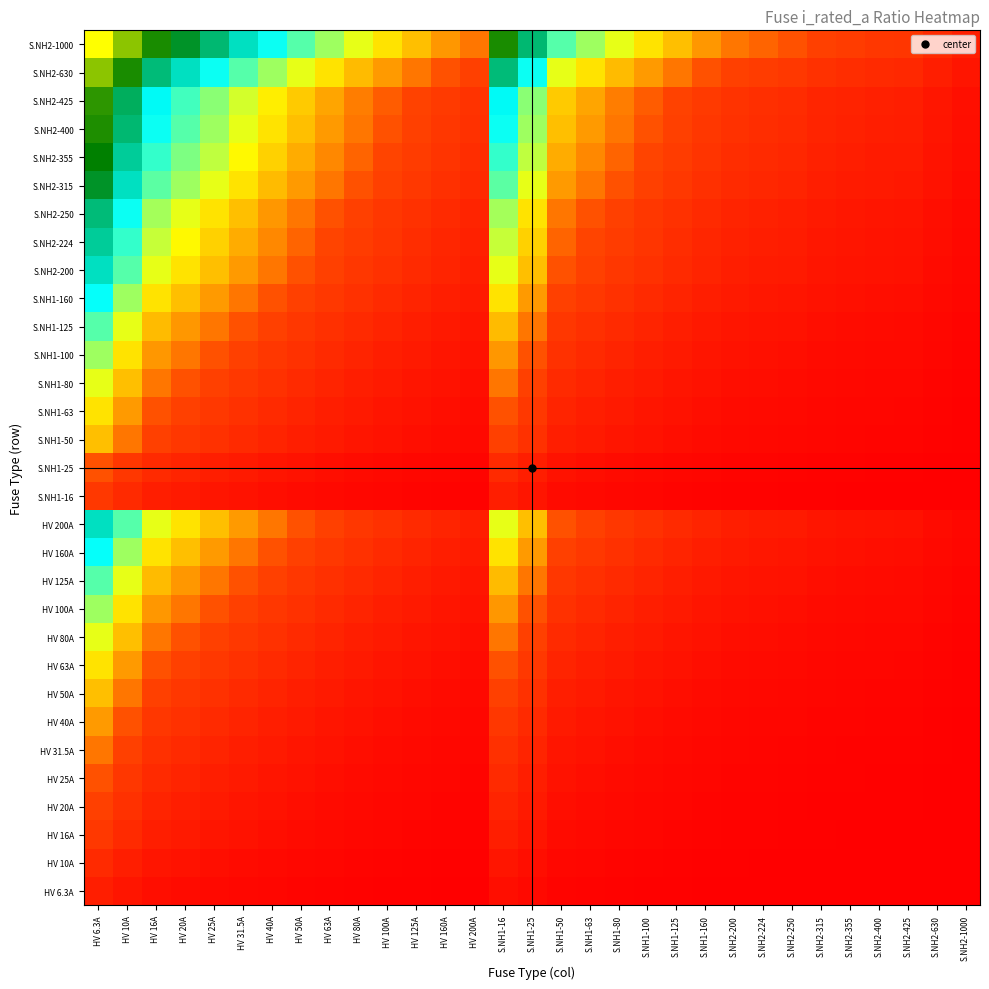

Reading left to right, extract all data points from this chart.

HV 6.3A: HV 6.3A=0.7	HV 10A=0.5	HV 16A=0.3	HV 20A=0.3	HV 25A=0.2	HV 31.5A=0.2	HV 40A=0.1	HV 50A=0.1	HV 63A=0.1	HV 80A=0.1	HV 100A=0.1	HV 125A=0.0	HV 160A=0.0	HV 200A=0.0	S.NH1-16=0.3	S.NH1-25=0.2	S.NH1-50=0.1	S.NH1-63=0.1	S.NH1-80=0.1	S.NH1-100=0.1	S.NH1-125=0.0	S.NH1-160=0.0	S.NH2-200=0.0	S.NH2-224=0.0	S.NH2-250=0.0	S.NH2-315=0.0	S.NH2-355=0.0	S.NH2-400=0.0	S.NH2-425=0.0	S.NH2-630=0.0	S.NH2-1000=0.0
HV 10A: HV 6.3A=1.0	HV 10A=0.7	HV 16A=0.5	HV 20A=0.4	HV 25A=0.3	HV 31.5A=0.3	HV 40A=0.2	HV 50A=0.2	HV 63A=0.1	HV 80A=0.1	HV 100A=0.1	HV 125A=0.1	HV 160A=0.1	HV 200A=0.0	S.NH1-16=0.5	S.NH1-25=0.3	S.NH1-50=0.2	S.NH1-63=0.1	S.NH1-80=0.1	S.NH1-100=0.1	S.NH1-125=0.1	S.NH1-160=0.1	S.NH2-200=0.0	S.NH2-224=0.0	S.NH2-250=0.0	S.NH2-315=0.0	S.NH2-355=0.0	S.NH2-400=0.0	S.NH2-425=0.0	S.NH2-630=0.0	S.NH2-1000=0.0
HV 16A: HV 6.3A=1.3	HV 10A=1.0	HV 16A=0.7	HV 20A=0.6	HV 25A=0.5	HV 31.5A=0.4	HV 40A=0.3	HV 50A=0.3	HV 63A=0.2	HV 80A=0.2	HV 100A=0.1	HV 125A=0.1	HV 160A=0.1	HV 200A=0.1	S.NH1-16=0.7	S.NH1-25=0.5	S.NH1-50=0.3	S.NH1-63=0.2	S.NH1-80=0.2	S.NH1-100=0.1	S.NH1-125=0.1	S.NH1-160=0.1	S.NH2-200=0.1	S.NH2-224=0.1	S.NH2-250=0.1	S.NH2-315=0.0	S.NH2-355=0.0	S.NH2-400=0.0	S.NH2-425=0.0	S.NH2-630=0.0	S.NH2-1000=0.0
HV 20A: HV 6.3A=1.4	HV 10A=1.1	HV 16A=0.8	HV 20A=0.7	HV 25A=0.6	HV 31.5A=0.5	HV 40A=0.4	HV 50A=0.3	HV 63A=0.3	HV 80A=0.2	HV 100A=0.2	HV 125A=0.1	HV 160A=0.1	HV 200A=0.1	S.NH1-16=0.8	S.NH1-25=0.6	S.NH1-50=0.3	S.NH1-63=0.3	S.NH1-80=0.2	S.NH1-100=0.2	S.NH1-125=0.1	S.NH1-160=0.1	S.NH2-200=0.1	S.NH2-224=0.1	S.NH2-250=0.1	S.NH2-315=0.1	S.NH2-355=0.1	S.NH2-400=0.0	S.NH2-425=0.0	S.NH2-630=0.0	S.NH2-1000=0.0
HV 25A: HV 6.3A=1.6	HV 10A=1.3	HV 16A=0.9	HV 20A=0.8	HV 25A=0.7	HV 31.5A=0.6	HV 40A=0.5	HV 50A=0.4	HV 63A=0.3	HV 80A=0.3	HV 100A=0.2	HV 125A=0.2	HV 160A=0.1	HV 200A=0.1	S.NH1-16=0.9	S.NH1-25=0.7	S.NH1-50=0.4	S.NH1-63=0.3	S.NH1-80=0.3	S.NH1-100=0.2	S.NH1-125=0.2	S.NH1-160=0.1	S.NH2-200=0.1	S.NH2-224=0.1	S.NH2-250=0.1	S.NH2-315=0.1	S.NH2-355=0.1	S.NH2-400=0.1	S.NH2-425=0.1	S.NH2-630=0.0	S.NH2-1000=0.0
HV 31.5A: HV 6.3A=1.8	HV 10A=1.4	HV 16A=1.1	HV 20A=0.9	HV 25A=0.8	HV 31.5A=0.7	HV 40A=0.6	HV 50A=0.5	HV 63A=0.4	HV 80A=0.3	HV 100A=0.3	HV 125A=0.2	HV 160A=0.2	HV 200A=0.1	S.NH1-16=1.1	S.NH1-25=0.8	S.NH1-50=0.5	S.NH1-63=0.4	S.NH1-80=0.3	S.NH1-100=0.3	S.NH1-125=0.2	S.NH1-160=0.2	S.NH2-200=0.1	S.NH2-224=0.1	S.NH2-250=0.1	S.NH2-315=0.1	S.NH2-355=0.1	S.NH2-400=0.1	S.NH2-425=0.1	S.NH2-630=0.0	S.NH2-1000=0.0
HV 40A: HV 6.3A=2.0	HV 10A=1.6	HV 16A=1.3	HV 20A=1.1	HV 25A=1.0	HV 31.5A=0.8	HV 40A=0.7	HV 50A=0.6	HV 63A=0.5	HV 80A=0.4	HV 100A=0.3	HV 125A=0.3	HV 160A=0.2	HV 200A=0.2	S.NH1-16=1.3	S.NH1-25=1.0	S.NH1-50=0.6	S.NH1-63=0.5	S.NH1-80=0.4	S.NH1-100=0.3	S.NH1-125=0.3	S.NH1-160=0.2	S.NH2-200=0.2	S.NH2-224=0.2	S.NH2-250=0.1	S.NH2-315=0.1	S.NH2-355=0.1	S.NH2-400=0.1	S.NH2-425=0.1	S.NH2-630=0.1	S.NH2-1000=0.0
HV 50A: HV 6.3A=2.2	HV 10A=1.8	HV 16A=1.4	HV 20A=1.3	HV 25A=1.1	HV 31.5A=1.0	HV 40A=0.8	HV 50A=0.7	HV 63A=0.6	HV 80A=0.5	HV 100A=0.4	HV 125A=0.3	HV 160A=0.3	HV 200A=0.2	S.NH1-16=1.4	S.NH1-25=1.1	S.NH1-50=0.7	S.NH1-63=0.6	S.NH1-80=0.5	S.NH1-100=0.4	S.NH1-125=0.3	S.NH1-160=0.3	S.NH2-200=0.2	S.NH2-224=0.2	S.NH2-250=0.2	S.NH2-315=0.1	S.NH2-355=0.1	S.NH2-400=0.1	S.NH2-425=0.1	S.NH2-630=0.1	S.NH2-1000=0.0
HV 63A: HV 6.3A=2.4	HV 10A=2.0	HV 16A=1.6	HV 20A=1.4	HV 25A=1.3	HV 31.5A=1.1	HV 40A=0.9	HV 50A=0.8	HV 63A=0.7	HV 80A=0.6	HV 100A=0.5	HV 125A=0.4	HV 160A=0.3	HV 200A=0.3	S.NH1-16=1.6	S.NH1-25=1.3	S.NH1-50=0.8	S.NH1-63=0.7	S.NH1-80=0.6	S.NH1-100=0.5	S.NH1-125=0.4	S.NH1-160=0.3	S.NH2-200=0.3	S.NH2-224=0.2	S.NH2-250=0.2	S.NH2-315=0.2	S.NH2-355=0.2	S.NH2-400=0.1	S.NH2-425=0.1	S.NH2-630=0.1	S.NH2-1000=0.1
HV 80A: HV 6.3A=2.6	HV 10A=2.2	HV 16A=1.8	HV 20A=1.6	HV 25A=1.4	HV 31.5A=1.3	HV 40A=1.1	HV 50A=1.0	HV 63A=0.8	HV 80A=0.7	HV 100A=0.6	HV 125A=0.5	HV 160A=0.4	HV 200A=0.3	S.NH1-16=1.8	S.NH1-25=1.4	S.NH1-50=1.0	S.NH1-63=0.8	S.NH1-80=0.7	S.NH1-100=0.6	S.NH1-125=0.5	S.NH1-160=0.4	S.NH2-200=0.3	S.NH2-224=0.3	S.NH2-250=0.3	S.NH2-315=0.2	S.NH2-355=0.2	S.NH2-400=0.2	S.NH2-425=0.2	S.NH2-630=0.1	S.NH2-1000=0.1
HV 100A: HV 6.3A=2.8	HV 10A=2.4	HV 16A=2.0	HV 20A=1.8	HV 25A=1.6	HV 31.5A=1.4	HV 40A=1.3	HV 50A=1.1	HV 63A=1.0	HV 80A=0.8	HV 100A=0.7	HV 125A=0.6	HV 160A=0.5	HV 200A=0.4	S.NH1-16=2.0	S.NH1-25=1.6	S.NH1-50=1.1	S.NH1-63=1.0	S.NH1-80=0.8	S.NH1-100=0.7	S.NH1-125=0.6	S.NH1-160=0.5	S.NH2-200=0.4	S.NH2-224=0.4	S.NH2-250=0.3	S.NH2-315=0.3	S.NH2-355=0.2	S.NH2-400=0.2	S.NH2-425=0.2	S.NH2-630=0.1	S.NH2-1000=0.1
HV 125A: HV 6.3A=3.0	HV 10A=2.6	HV 16A=2.2	HV 20A=2.0	HV 25A=1.8	HV 31.5A=1.6	HV 40A=1.4	HV 50A=1.3	HV 63A=1.1	HV 80A=0.9	HV 100A=0.8	HV 125A=0.7	HV 160A=0.6	HV 200A=0.5	S.NH1-16=2.2	S.NH1-25=1.8	S.NH1-50=1.3	S.NH1-63=1.1	S.NH1-80=0.9	S.NH1-100=0.8	S.NH1-125=0.7	S.NH1-160=0.6	S.NH2-200=0.5	S.NH2-224=0.4	S.NH2-250=0.4	S.NH2-315=0.3	S.NH2-355=0.3	S.NH2-400=0.3	S.NH2-425=0.3	S.NH2-630=0.2	S.NH2-1000=0.1
HV 160A: HV 6.3A=3.3	HV 10A=2.8	HV 16A=2.4	HV 20A=2.2	HV 25A=2.0	HV 31.5A=1.8	HV 40A=1.6	HV 50A=1.4	HV 63A=1.3	HV 80A=1.1	HV 100A=1.0	HV 125A=0.8	HV 160A=0.7	HV 200A=0.6	S.NH1-16=2.4	S.NH1-25=2.0	S.NH1-50=1.4	S.NH1-63=1.3	S.NH1-80=1.1	S.NH1-100=1.0	S.NH1-125=0.8	S.NH1-160=0.7	S.NH2-200=0.6	S.NH2-224=0.5	S.NH2-250=0.5	S.NH2-315=0.4	S.NH2-355=0.4	S.NH2-400=0.3	S.NH2-425=0.3	S.NH2-630=0.2	S.NH2-1000=0.1
HV 200A: HV 6.3A=3.5	HV 10A=3.0	HV 16A=2.6	HV 20A=2.4	HV 25A=2.2	HV 31.5A=2.0	HV 40A=1.8	HV 50A=1.6	HV 63A=1.4	HV 80A=1.3	HV 100A=1.1	HV 125A=1.0	HV 160A=0.8	HV 200A=0.7	S.NH1-16=2.6	S.NH1-25=2.2	S.NH1-50=1.6	S.NH1-63=1.4	S.NH1-80=1.3	S.NH1-100=1.1	S.NH1-125=1.0	S.NH1-160=0.8	S.NH2-200=0.7	S.NH2-224=0.6	S.NH2-250=0.6	S.NH2-315=0.5	S.NH2-355=0.4	S.NH2-400=0.4	S.NH2-425=0.4	S.NH2-630=0.3	S.NH2-1000=0.2
S.NH1-16: HV 6.3A=1.3	HV 10A=1.0	HV 16A=0.7	HV 20A=0.6	HV 25A=0.5	HV 31.5A=0.4	HV 40A=0.3	HV 50A=0.3	HV 63A=0.2	HV 80A=0.2	HV 100A=0.1	HV 125A=0.1	HV 160A=0.1	HV 200A=0.1	S.NH1-16=0.7	S.NH1-25=0.5	S.NH1-50=0.3	S.NH1-63=0.2	S.NH1-80=0.2	S.NH1-100=0.1	S.NH1-125=0.1	S.NH1-160=0.1	S.NH2-200=0.1	S.NH2-224=0.1	S.NH2-250=0.1	S.NH2-315=0.0	S.NH2-355=0.0	S.NH2-400=0.0	S.NH2-425=0.0	S.NH2-630=0.0	S.NH2-1000=0.0
S.NH1-25: HV 6.3A=1.6	HV 10A=1.3	HV 16A=0.9	HV 20A=0.8	HV 25A=0.7	HV 31.5A=0.6	HV 40A=0.5	HV 50A=0.4	HV 63A=0.3	HV 80A=0.3	HV 100A=0.2	HV 125A=0.2	HV 160A=0.1	HV 200A=0.1	S.NH1-16=0.9	S.NH1-25=0.7	S.NH1-50=0.4	S.NH1-63=0.3	S.NH1-80=0.3	S.NH1-100=0.2	S.NH1-125=0.2	S.NH1-160=0.1	S.NH2-200=0.1	S.NH2-224=0.1	S.NH2-250=0.1	S.NH2-315=0.1	S.NH2-355=0.1	S.NH2-400=0.1	S.NH2-425=0.1	S.NH2-630=0.0	S.NH2-1000=0.0
S.NH1-50: HV 6.3A=2.2	HV 10A=1.8	HV 16A=1.4	HV 20A=1.3	HV 25A=1.1	HV 31.5A=1.0	HV 40A=0.8	HV 50A=0.7	HV 63A=0.6	HV 80A=0.5	HV 100A=0.4	HV 125A=0.3	HV 160A=0.3	HV 200A=0.2	S.NH1-16=1.4	S.NH1-25=1.1	S.NH1-50=0.7	S.NH1-63=0.6	S.NH1-80=0.5	S.NH1-100=0.4	S.NH1-125=0.3	S.NH1-160=0.3	S.NH2-200=0.2	S.NH2-224=0.2	S.NH2-250=0.2	S.NH2-315=0.1	S.NH2-355=0.1	S.NH2-400=0.1	S.NH2-425=0.1	S.NH2-630=0.1	S.NH2-1000=0.0
S.NH1-63: HV 6.3A=2.4	HV 10A=2.0	HV 16A=1.6	HV 20A=1.4	HV 25A=1.3	HV 31.5A=1.1	HV 40A=0.9	HV 50A=0.8	HV 63A=0.7	HV 80A=0.6	HV 100A=0.5	HV 125A=0.4	HV 160A=0.3	HV 200A=0.3	S.NH1-16=1.6	S.NH1-25=1.3	S.NH1-50=0.8	S.NH1-63=0.7	S.NH1-80=0.6	S.NH1-100=0.5	S.NH1-125=0.4	S.NH1-160=0.3	S.NH2-200=0.3	S.NH2-224=0.2	S.NH2-250=0.2	S.NH2-315=0.2	S.NH2-355=0.2	S.NH2-400=0.1	S.NH2-425=0.1	S.NH2-630=0.1	S.NH2-1000=0.1
S.NH1-80: HV 6.3A=2.6	HV 10A=2.2	HV 16A=1.8	HV 20A=1.6	HV 25A=1.4	HV 31.5A=1.3	HV 40A=1.1	HV 50A=1.0	HV 63A=0.8	HV 80A=0.7	HV 100A=0.6	HV 125A=0.5	HV 160A=0.4	HV 200A=0.3	S.NH1-16=1.8	S.NH1-25=1.4	S.NH1-50=1.0	S.NH1-63=0.8	S.NH1-80=0.7	S.NH1-100=0.6	S.NH1-125=0.5	S.NH1-160=0.4	S.NH2-200=0.3	S.NH2-224=0.3	S.NH2-250=0.3	S.NH2-315=0.2	S.NH2-355=0.2	S.NH2-400=0.2	S.NH2-425=0.2	S.NH2-630=0.1	S.NH2-1000=0.1
S.NH1-100: HV 6.3A=2.8	HV 10A=2.4	HV 16A=2.0	HV 20A=1.8	HV 25A=1.6	HV 31.5A=1.4	HV 40A=1.3	HV 50A=1.1	HV 63A=1.0	HV 80A=0.8	HV 100A=0.7	HV 125A=0.6	HV 160A=0.5	HV 200A=0.4	S.NH1-16=2.0	S.NH1-25=1.6	S.NH1-50=1.1	S.NH1-63=1.0	S.NH1-80=0.8	S.NH1-100=0.7	S.NH1-125=0.6	S.NH1-160=0.5	S.NH2-200=0.4	S.NH2-224=0.4	S.NH2-250=0.3	S.NH2-315=0.3	S.NH2-355=0.2	S.NH2-400=0.2	S.NH2-425=0.2	S.NH2-630=0.1	S.NH2-1000=0.1
S.NH1-125: HV 6.3A=3.0	HV 10A=2.6	HV 16A=2.2	HV 20A=2.0	HV 25A=1.8	HV 31.5A=1.6	HV 40A=1.4	HV 50A=1.3	HV 63A=1.1	HV 80A=0.9	HV 100A=0.8	HV 125A=0.7	HV 160A=0.6	HV 200A=0.5	S.NH1-16=2.2	S.NH1-25=1.8	S.NH1-50=1.3	S.NH1-63=1.1	S.NH1-80=0.9	S.NH1-100=0.8	S.NH1-125=0.7	S.NH1-160=0.6	S.NH2-200=0.5	S.NH2-224=0.4	S.NH2-250=0.4	S.NH2-315=0.3	S.NH2-355=0.3	S.NH2-400=0.3	S.NH2-425=0.3	S.NH2-630=0.2	S.NH2-1000=0.1
S.NH1-160: HV 6.3A=3.3	HV 10A=2.8	HV 16A=2.4	HV 20A=2.2	HV 25A=2.0	HV 31.5A=1.8	HV 40A=1.6	HV 50A=1.4	HV 63A=1.3	HV 80A=1.1	HV 100A=1.0	HV 125A=0.8	HV 160A=0.7	HV 200A=0.6	S.NH1-16=2.4	S.NH1-25=2.0	S.NH1-50=1.4	S.NH1-63=1.3	S.NH1-80=1.1	S.NH1-100=1.0	S.NH1-125=0.8	S.NH1-160=0.7	S.NH2-200=0.6	S.NH2-224=0.5	S.NH2-250=0.5	S.NH2-315=0.4	S.NH2-355=0.4	S.NH2-400=0.3	S.NH2-425=0.3	S.NH2-630=0.2	S.NH2-1000=0.1
S.NH2-200: HV 6.3A=3.5	HV 10A=3.0	HV 16A=2.6	HV 20A=2.4	HV 25A=2.2	HV 31.5A=2.0	HV 40A=1.8	HV 50A=1.6	HV 63A=1.4	HV 80A=1.3	HV 100A=1.1	HV 125A=1.0	HV 160A=0.8	HV 200A=0.7	S.NH1-16=2.6	S.NH1-25=2.2	S.NH1-50=1.6	S.NH1-63=1.4	S.NH1-80=1.3	S.NH1-100=1.1	S.NH1-125=1.0	S.NH1-160=0.8	S.NH2-200=0.7	S.NH2-224=0.6	S.NH2-250=0.6	S.NH2-315=0.5	S.NH2-355=0.4	S.NH2-400=0.4	S.NH2-425=0.4	S.NH2-630=0.3	S.NH2-1000=0.2
S.NH2-224: HV 6.3A=3.6	HV 10A=3.2	HV 16A=2.7	HV 20A=2.5	HV 25A=2.3	HV 31.5A=2.1	HV 40A=1.9	HV 50A=1.7	HV 63A=1.5	HV 80A=1.3	HV 100A=1.2	HV 125A=1.0	HV 160A=0.9	HV 200A=0.8	S.NH1-16=2.7	S.NH1-25=2.3	S.NH1-50=1.7	S.NH1-63=1.5	S.NH1-80=1.3	S.NH1-100=1.2	S.NH1-125=1.0	S.NH1-160=0.9	S.NH2-200=0.8	S.NH2-224=0.7	S.NH2-250=0.6	S.NH2-315=0.5	S.NH2-355=0.5	S.NH2-400=0.4	S.NH2-425=0.4	S.NH2-630=0.3	S.NH2-1000=0.2
S.NH2-250: HV 6.3A=3.7	HV 10A=3.3	HV 16A=2.8	HV 20A=2.6	HV 25A=2.4	HV 31.5A=2.2	HV 40A=2.0	HV 50A=1.8	HV 63A=1.6	HV 80A=1.4	HV 100A=1.3	HV 125A=1.1	HV 160A=0.9	HV 200A=0.8	S.NH1-16=2.8	S.NH1-25=2.4	S.NH1-50=1.8	S.NH1-63=1.6	S.NH1-80=1.4	S.NH1-100=1.3	S.NH1-125=1.1	S.NH1-160=0.9	S.NH2-200=0.8	S.NH2-224=0.7	S.NH2-250=0.7	S.NH2-315=0.6	S.NH2-355=0.5	S.NH2-400=0.5	S.NH2-425=0.5	S.NH2-630=0.3	S.NH2-1000=0.2
S.NH2-315: HV 6.3A=3.9	HV 10A=3.5	HV 16A=3.0	HV 20A=2.8	HV 25A=2.6	HV 31.5A=2.4	HV 40A=2.2	HV 50A=2.0	HV 63A=1.8	HV 80A=1.6	HV 100A=1.4	HV 125A=1.3	HV 160A=1.1	HV 200A=0.9	S.NH1-16=3.0	S.NH1-25=2.6	S.NH1-50=2.0	S.NH1-63=1.8	S.NH1-80=1.6	S.NH1-100=1.4	S.NH1-125=1.3	S.NH1-160=1.1	S.NH2-200=0.9	S.NH2-224=0.9	S.NH2-250=0.8	S.NH2-315=0.7	S.NH2-355=0.6	S.NH2-400=0.6	S.NH2-425=0.6	S.NH2-630=0.4	S.NH2-1000=0.3
S.NH2-355: HV 6.3A=4.0	HV 10A=3.6	HV 16A=3.1	HV 20A=2.9	HV 25A=2.7	HV 31.5A=2.5	HV 40A=2.3	HV 50A=2.1	HV 63A=1.9	HV 80A=1.7	HV 100A=1.5	HV 125A=1.3	HV 160A=1.2	HV 200A=1.0	S.NH1-16=3.1	S.NH1-25=2.7	S.NH1-50=2.1	S.NH1-63=1.9	S.NH1-80=1.7	S.NH1-100=1.5	S.NH1-125=1.3	S.NH1-160=1.2	S.NH2-200=1.0	S.NH2-224=0.9	S.NH2-250=0.9	S.NH2-315=0.8	S.NH2-355=0.7	S.NH2-400=0.6	S.NH2-425=0.6	S.NH2-630=0.4	S.NH2-1000=0.3
S.NH2-400: HV 6.3A=4.2	HV 10A=3.7	HV 16A=3.3	HV 20A=3.0	HV 25A=2.8	HV 31.5A=2.6	HV 40A=2.4	HV 50A=2.2	HV 63A=2.0	HV 80A=1.8	HV 100A=1.6	HV 125A=1.4	HV 160A=1.3	HV 200A=1.1	S.NH1-16=3.3	S.NH1-25=2.8	S.NH1-50=2.2	S.NH1-63=2.0	S.NH1-80=1.8	S.NH1-100=1.6	S.NH1-125=1.4	S.NH1-160=1.3	S.NH2-200=1.1	S.NH2-224=1.0	S.NH2-250=1.0	S.NH2-315=0.8	S.NH2-355=0.8	S.NH2-400=0.7	S.NH2-425=0.7	S.NH2-630=0.5	S.NH2-1000=0.3
S.NH2-425: HV 6.3A=4.2	HV 10A=3.8	HV 16A=3.3	HV 20A=3.1	HV 25A=2.9	HV 31.5A=2.7	HV 40A=2.5	HV 50A=2.3	HV 63A=2.0	HV 80A=1.8	HV 100A=1.7	HV 125A=1.5	HV 160A=1.3	HV 200A=1.1	S.NH1-16=3.3	S.NH1-25=2.9	S.NH1-50=2.3	S.NH1-63=2.0	S.NH1-80=1.8	S.NH1-100=1.7	S.NH1-125=1.5	S.NH1-160=1.3	S.NH2-200=1.1	S.NH2-224=1.1	S.NH2-250=1.0	S.NH2-315=0.9	S.NH2-355=0.8	S.NH2-400=0.7	S.NH2-425=0.7	S.NH2-630=0.5	S.NH2-1000=0.4
S.NH2-630: HV 6.3A=4.6	HV 10A=4.2	HV 16A=3.7	HV 20A=3.5	HV 25A=3.3	HV 31.5A=3.0	HV 40A=2.8	HV 50A=2.6	HV 63A=2.4	HV 80A=2.2	HV 100A=2.0	HV 125A=1.8	HV 160A=1.6	HV 200A=1.4	S.NH1-16=3.7	S.NH1-25=3.3	S.NH1-50=2.6	S.NH1-63=2.4	S.NH1-80=2.2	S.NH1-100=2.0	S.NH1-125=1.8	S.NH1-160=1.6	S.NH2-200=1.4	S.NH2-224=1.3	S.NH2-250=1.3	S.NH2-315=1.1	S.NH2-355=1.0	S.NH2-400=0.9	S.NH2-425=0.9	S.NH2-630=0.7	S.NH2-1000=0.5
S.NH2-1000: HV 6.3A=5.1	HV 10A=4.6	HV 16A=4.2	HV 20A=3.9	HV 25A=3.7	HV 31.5A=3.5	HV 40A=3.3	HV 50A=3.0	HV 63A=2.8	HV 80A=2.6	HV 100A=2.4	HV 125A=2.2	HV 160A=2.0	HV 200A=1.8	S.NH1-16=4.2	S.NH1-25=3.7	S.NH1-50=3.0	S.NH1-63=2.8	S.NH1-80=2.6	S.NH1-100=2.4	S.NH1-125=2.2	S.NH1-160=2.0	S.NH2-200=1.8	S.NH2-224=1.7	S.NH2-250=1.6	S.NH2-315=1.4	S.NH2-355=1.3	S.NH2-400=1.3	S.NH2-425=1.2	S.NH2-630=1.0	S.NH2-1000=0.7